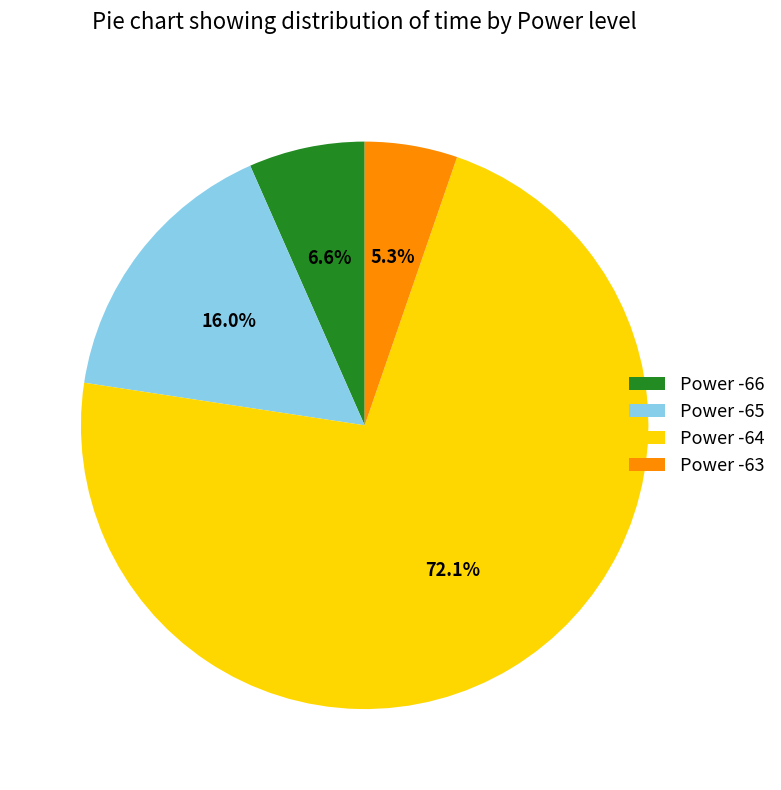

How much of the chart is everything except Power -66?

93.4%